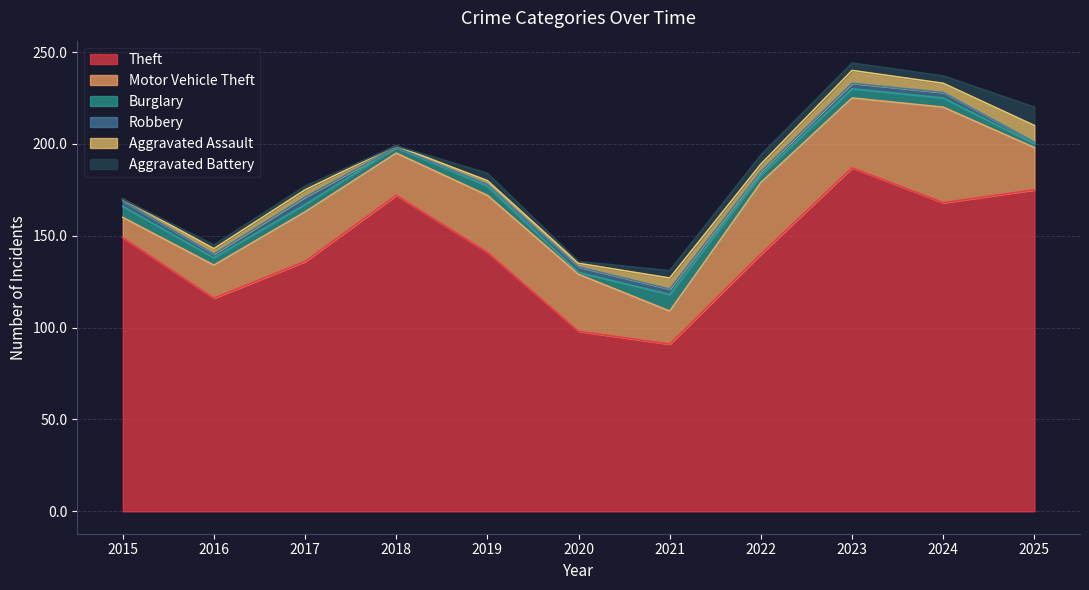

Reading left to right, list all the values displayed in this chart.

Theft: 149	116	136	172	141	98	91	140	187	168	175
Motor Vehicle Theft: 11	18	27	23	31	31	18	39	38	52	23
Burglary: 6	4	4	3	5	1	9	4	5	5	2
Robbery: 3	2	4	0	1	3	3	2	3	3	1
Aggravated Assault: 1	3	4	1	2	2	6	4	7	5	9
Aggravated Battery: 0	2	2	0	4	1	4	5	4	4	10